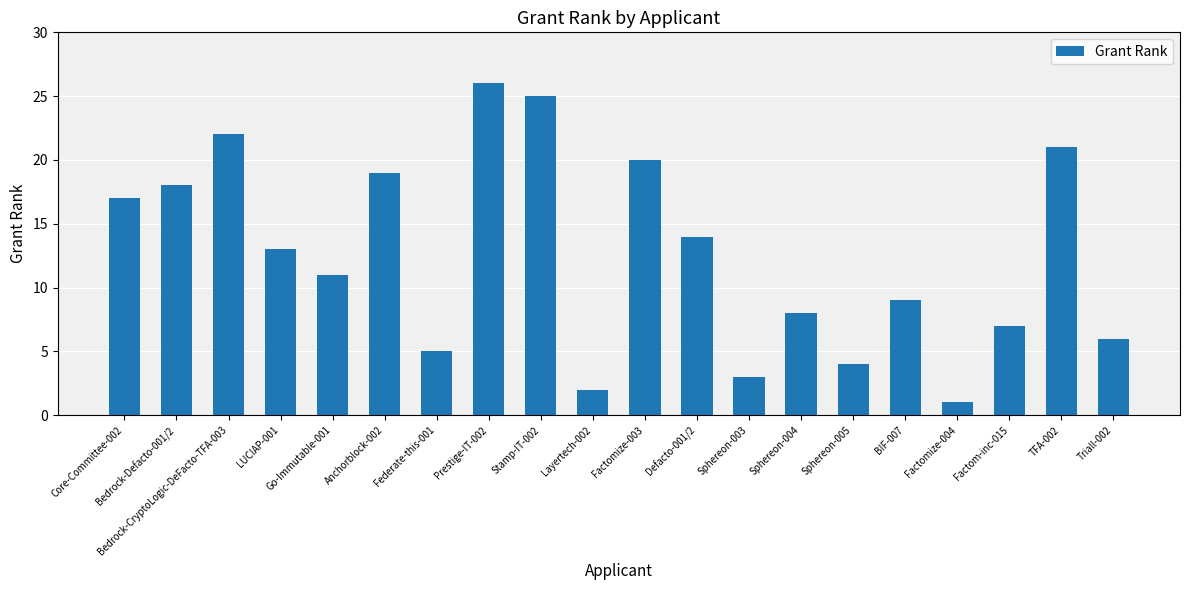

What position from the left is Stamp-IT-002?

9